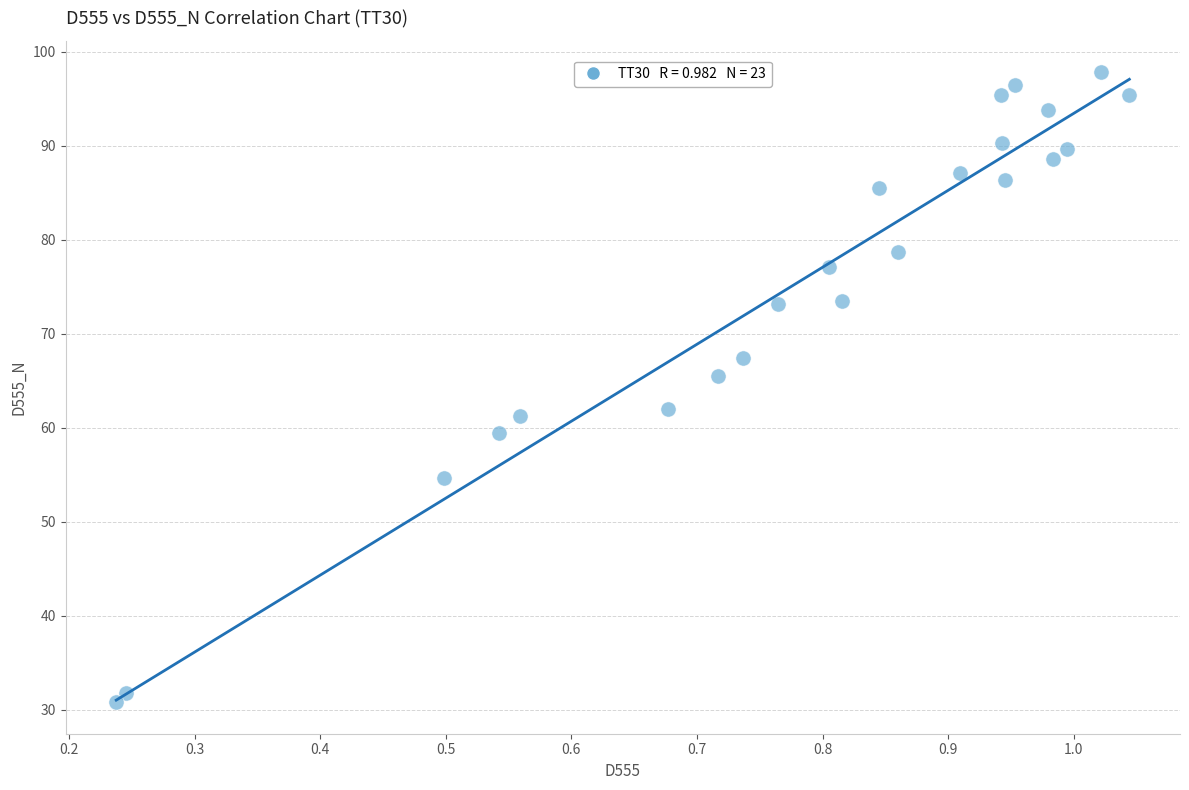

What is the range of Y values (max minus min)?

67.0